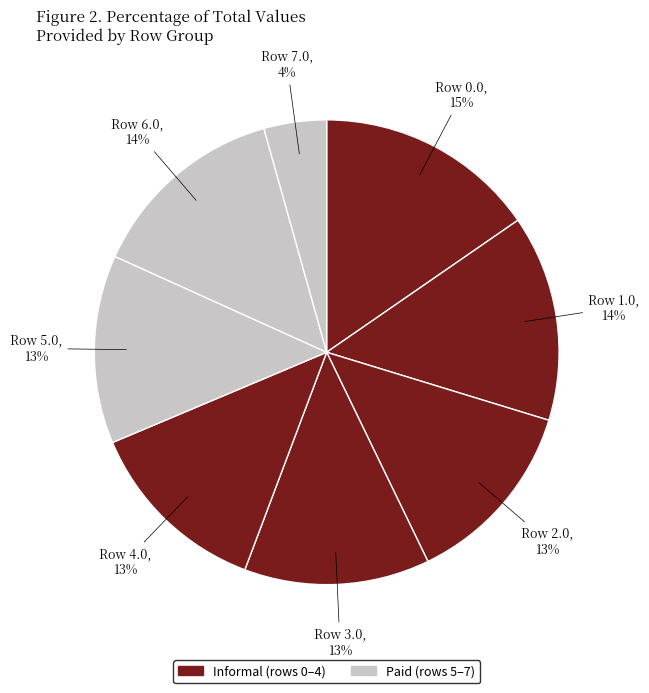

To the nearest percent, what portion does Row 1.0 represent?

14%